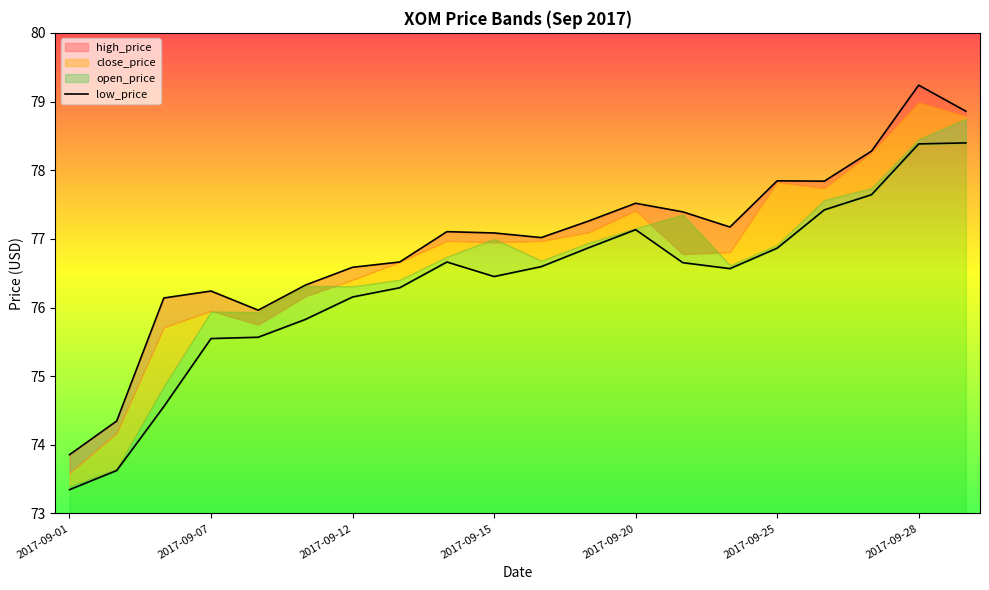

True or false: there are more than 0 points higher than both neighbors.

True